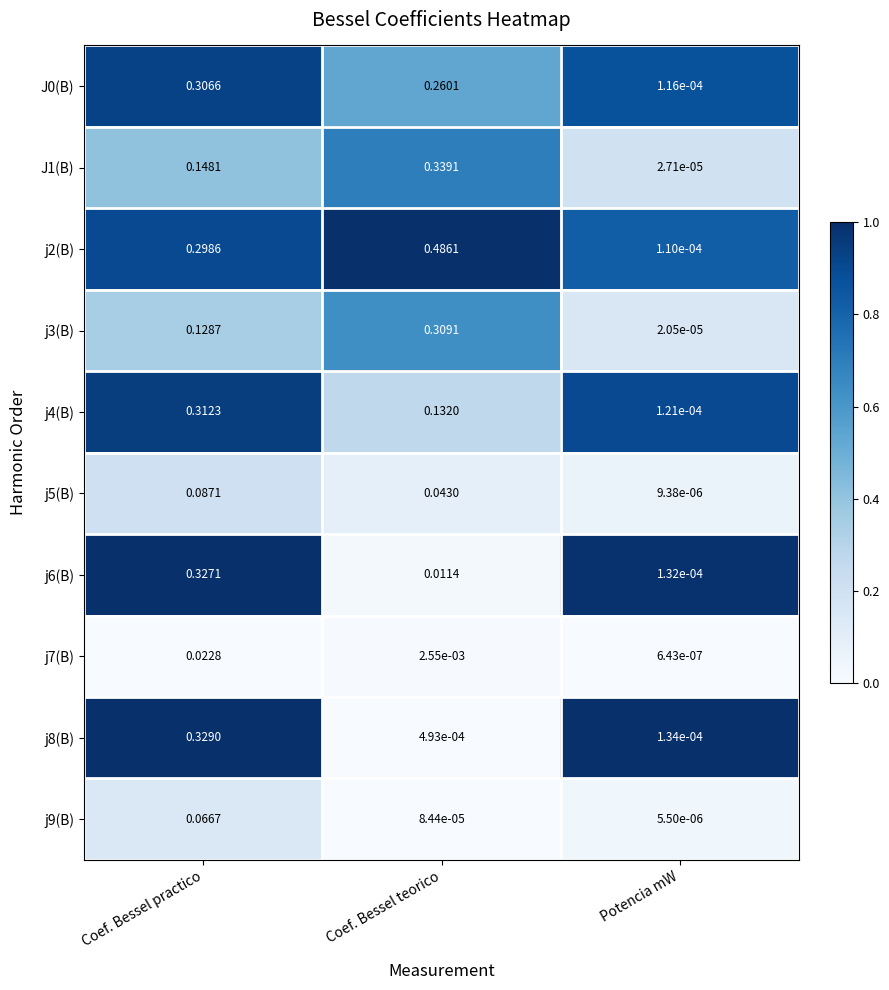

Is the value of j3(B) at Coef. Bessel practico greater than the value of j4(B) at Coef. Bessel practico?

No